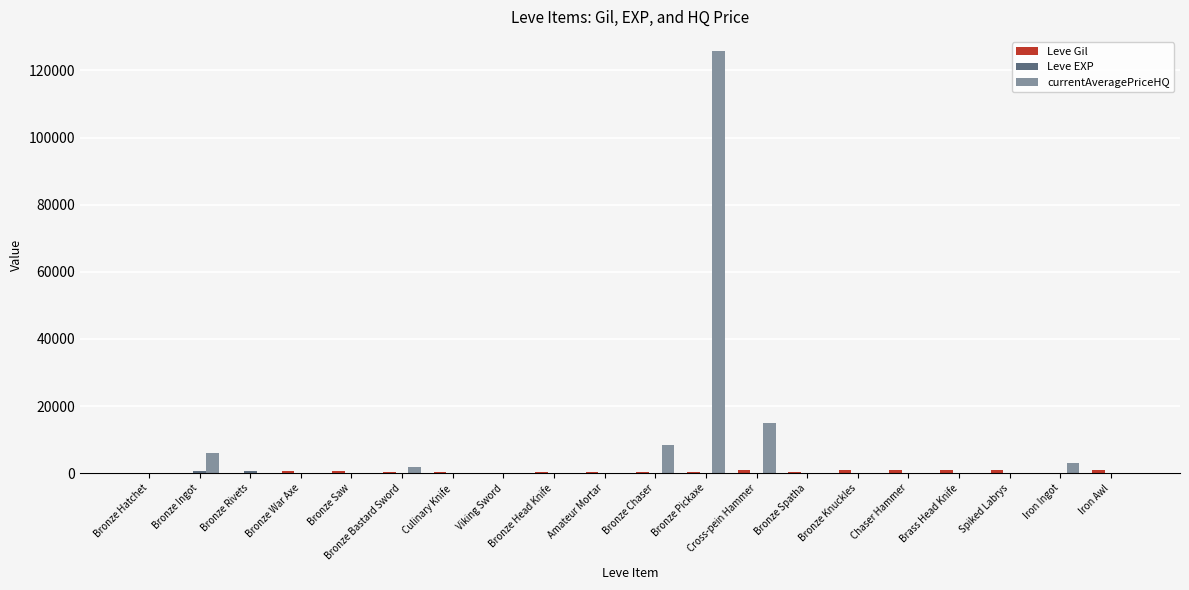

Which series has the largest total across all categories?

currentAveragePriceHQ